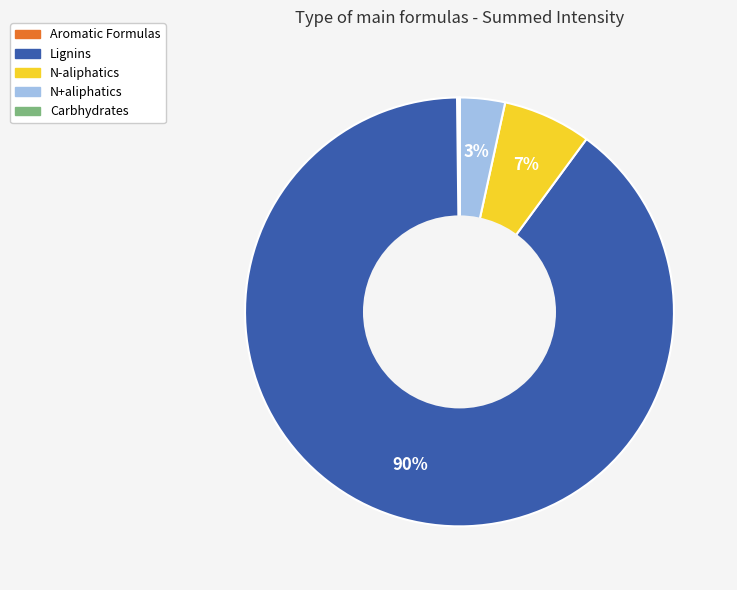

To the nearest percent, what is the average slice percentage?

20%